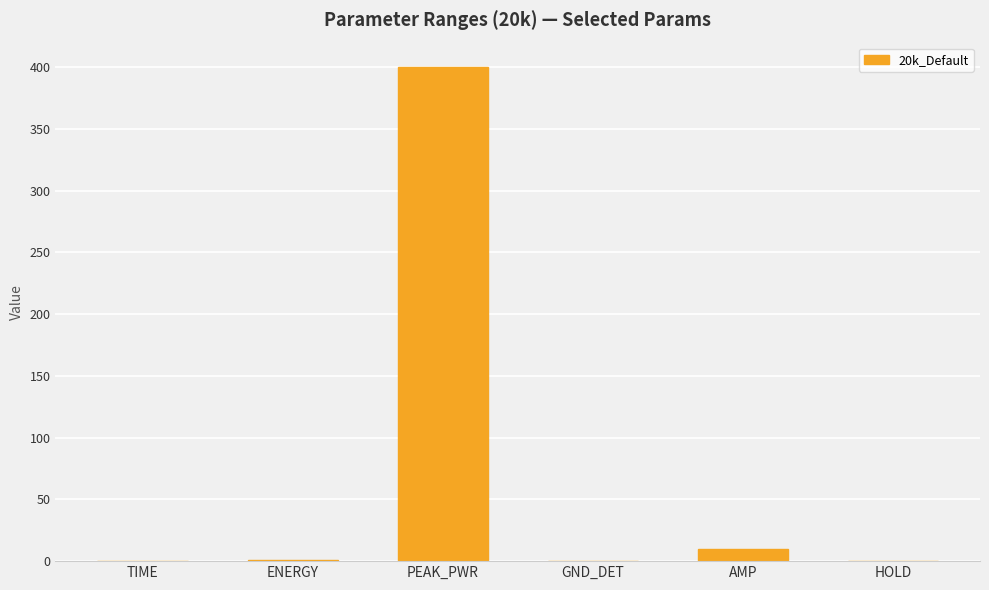

True or false: the data shows 0.0 at TIME.

True